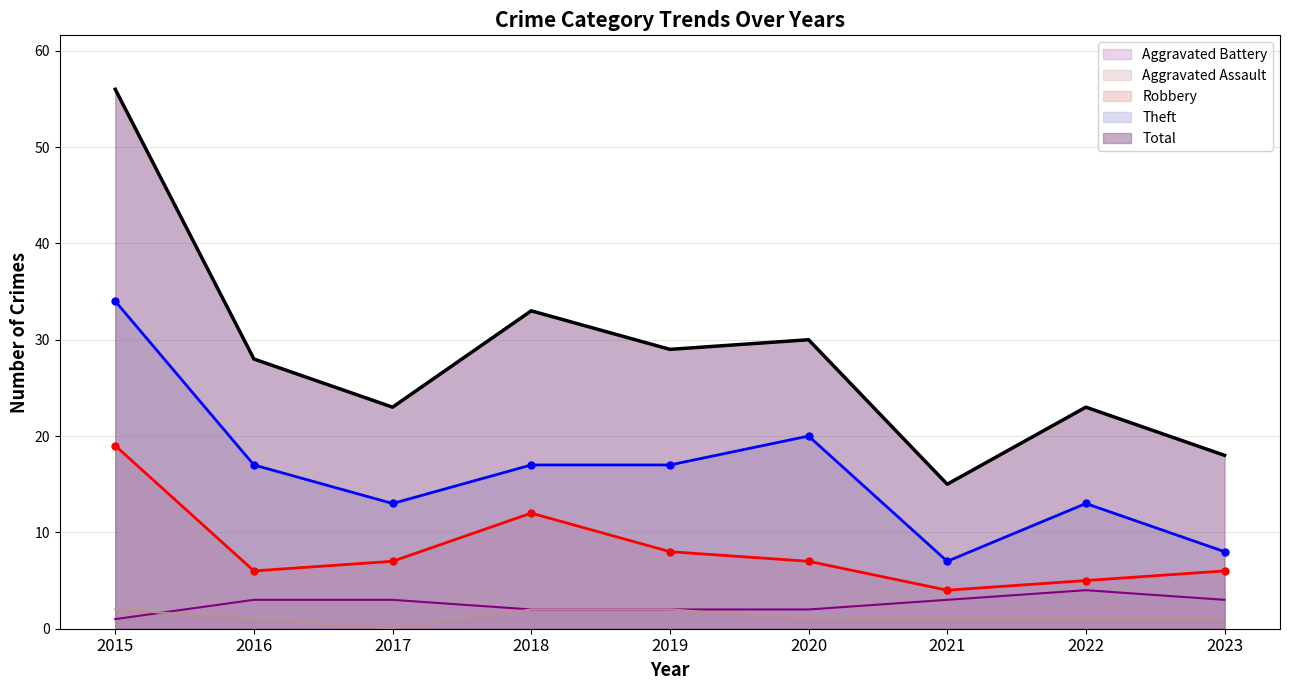

What is the highest value of the Theft series?

34